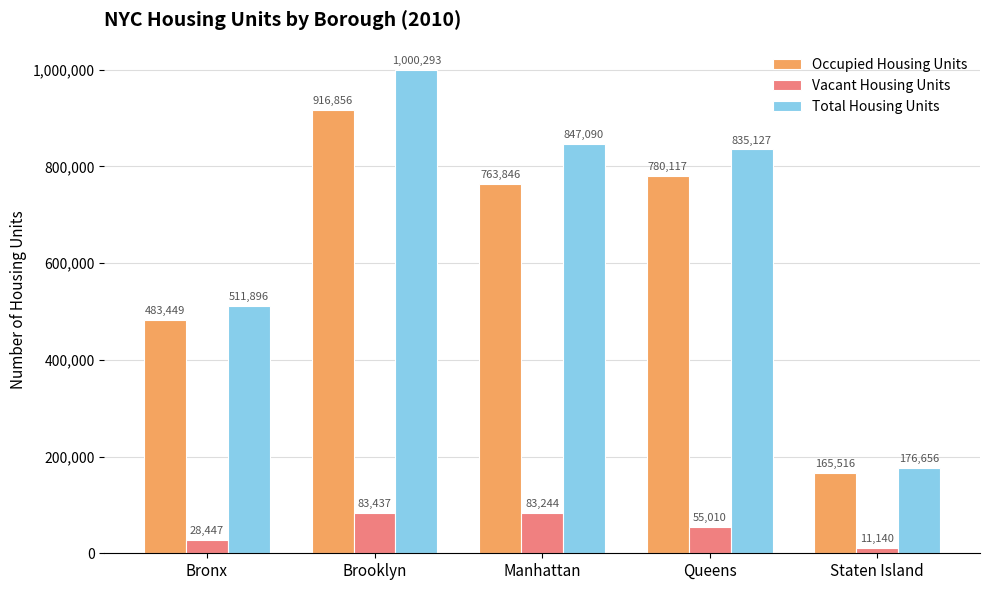

Reading left to right, extract all data points from this chart.

Occupied Housing Units: Bronx=483449	Brooklyn=916856	Manhattan=763846	Queens=780117	Staten Island=165516
Vacant Housing Units: Bronx=28447	Brooklyn=83437	Manhattan=83244	Queens=55010	Staten Island=11140
Total Housing Units: Bronx=511896	Brooklyn=1000293	Manhattan=847090	Queens=835127	Staten Island=176656